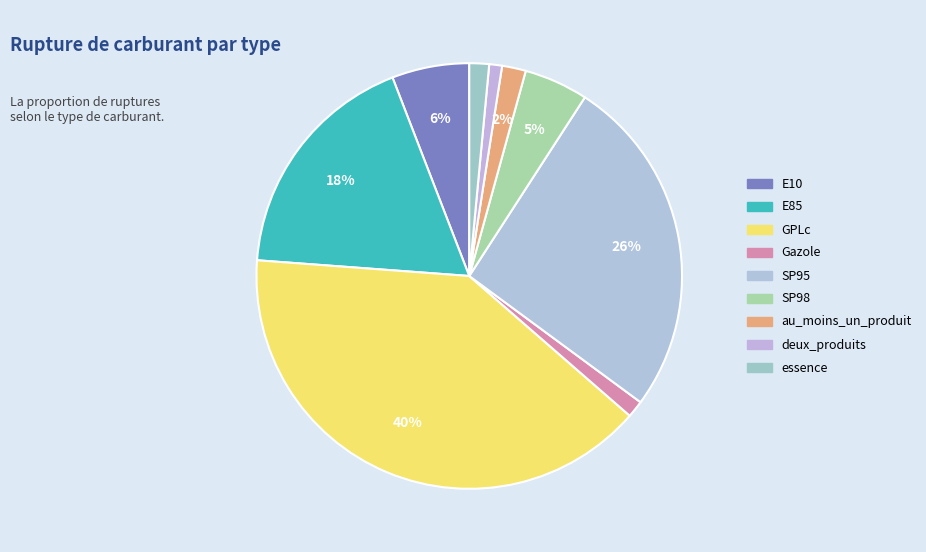

Is it true that essence is 11% of the pie?

False